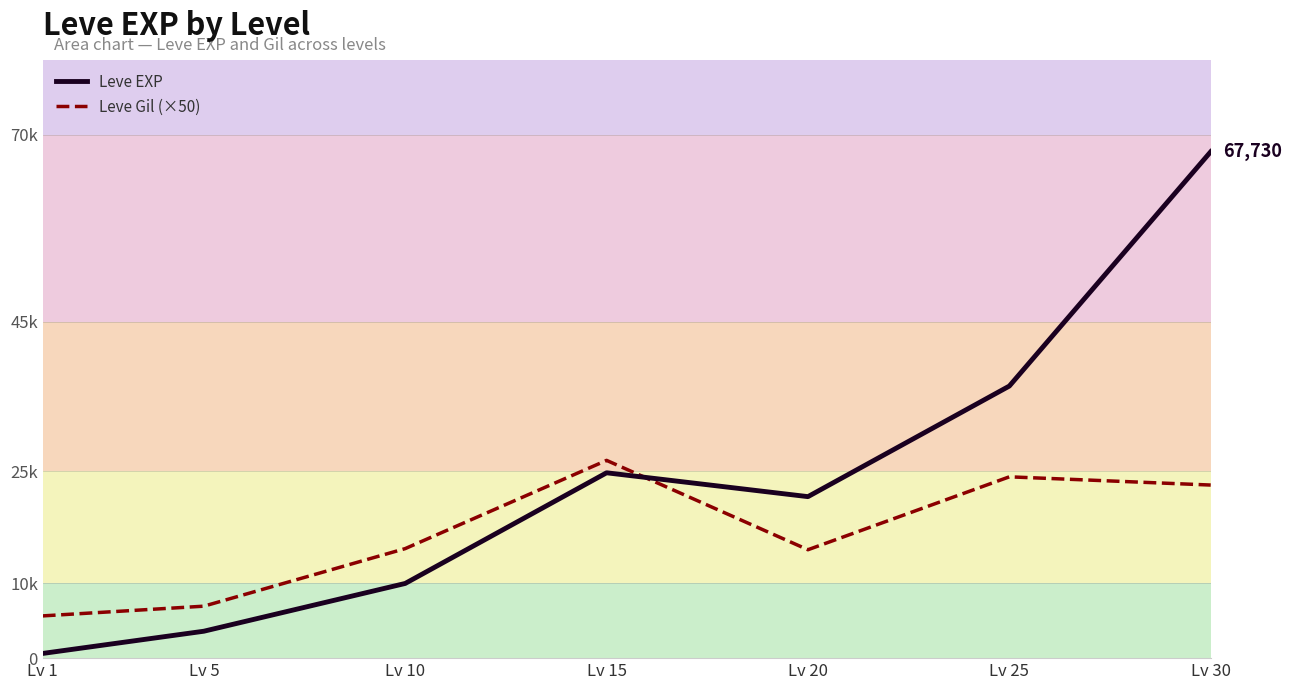

At which category does the chart reach its minimum across all series?

Lv 1